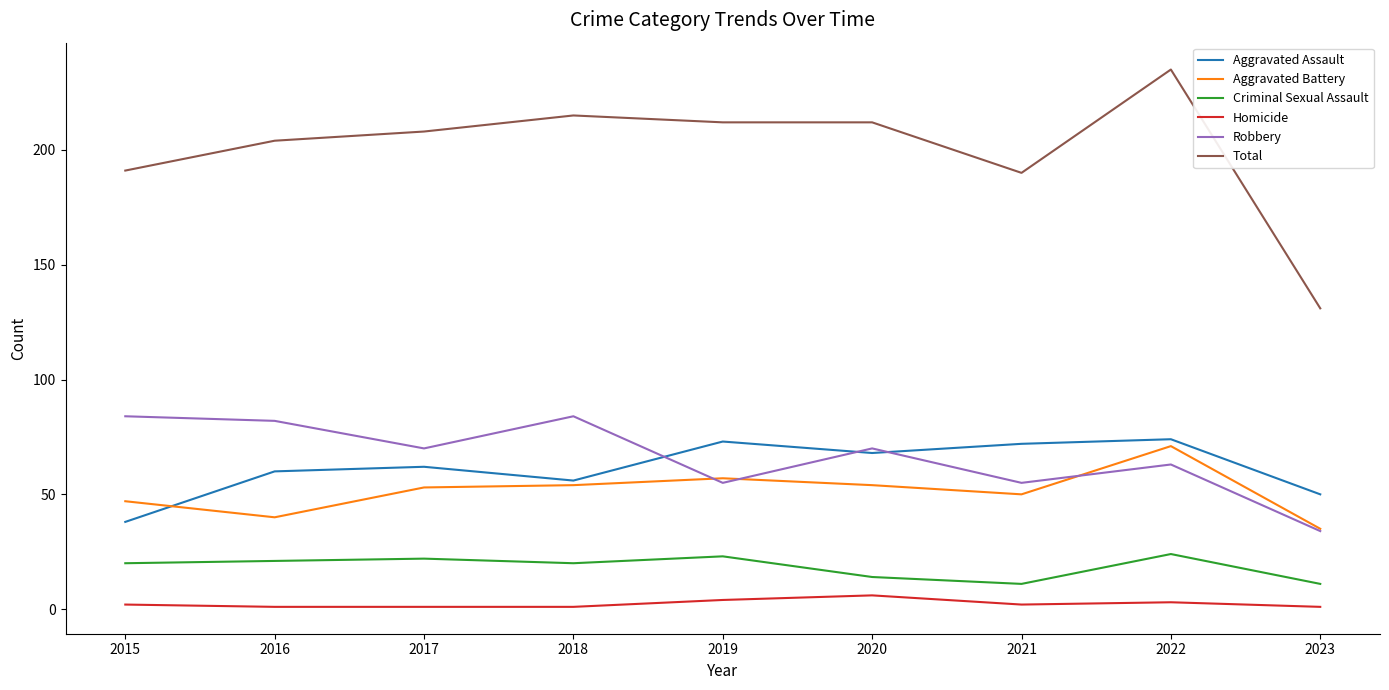

At 2016, list the series in order from smallest to largest.

Homicide, Criminal Sexual Assault, Aggravated Battery, Aggravated Assault, Robbery, Total